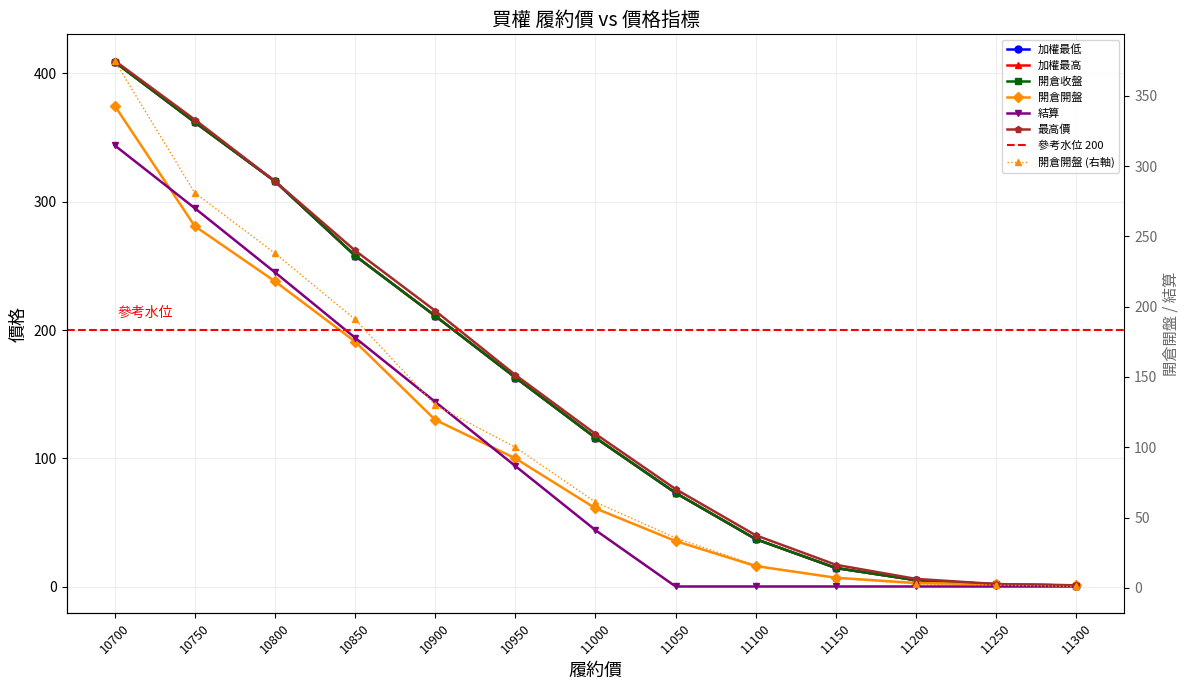

What is the average value of the 加權最高 series?

151.3